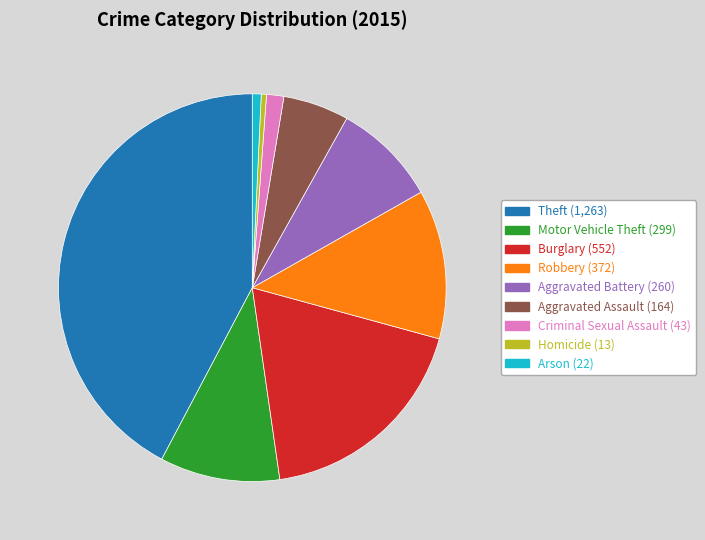

Is it true that Motor Vehicle Theft is 10% of the pie?

True